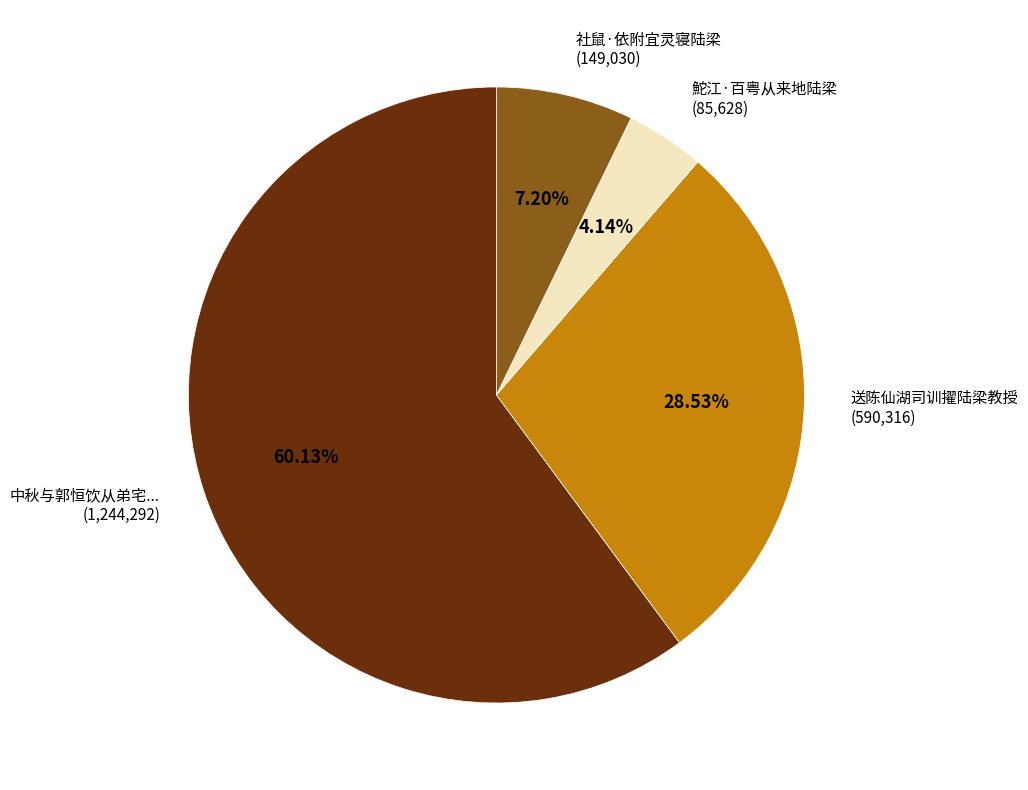

Is there any slice that represents more than half of the pie?

Yes